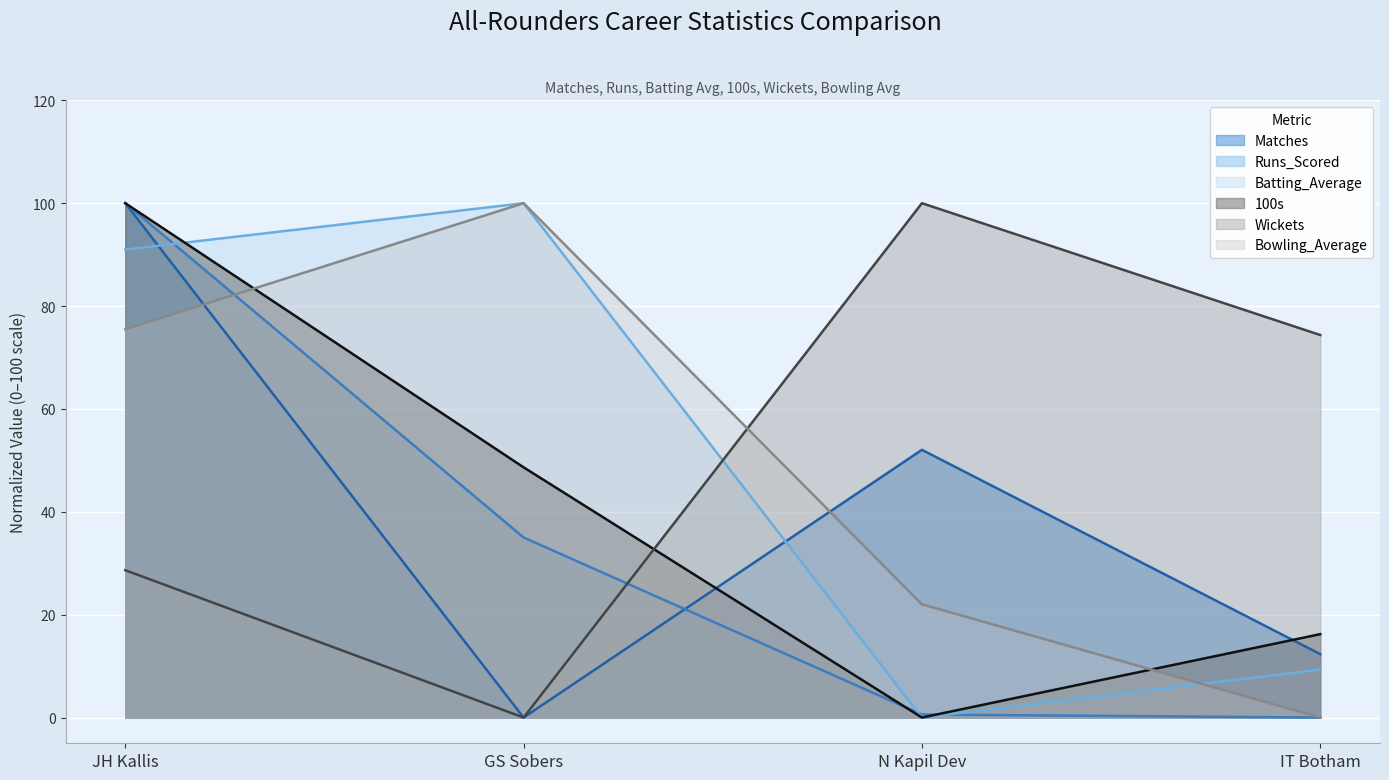

Which has a higher value, GS Sobers or JH Kallis?

JH Kallis